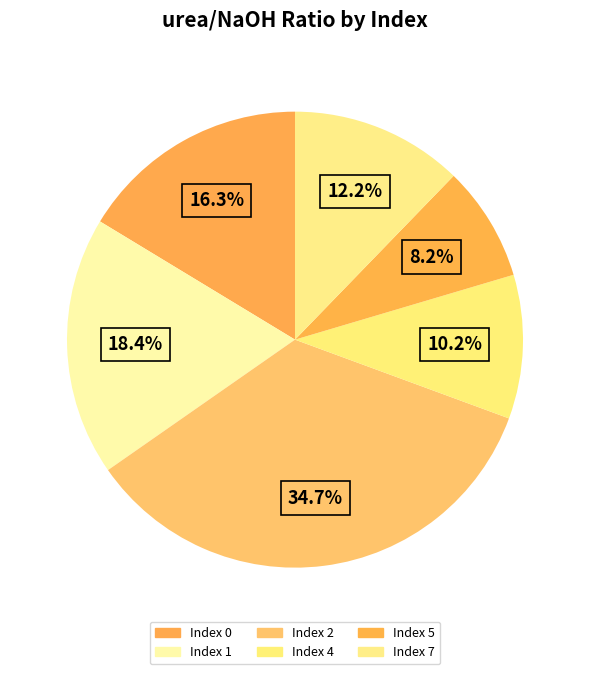

Rank the categories by value from highest to lowest.

2, 1, 0, 7, 4, 5